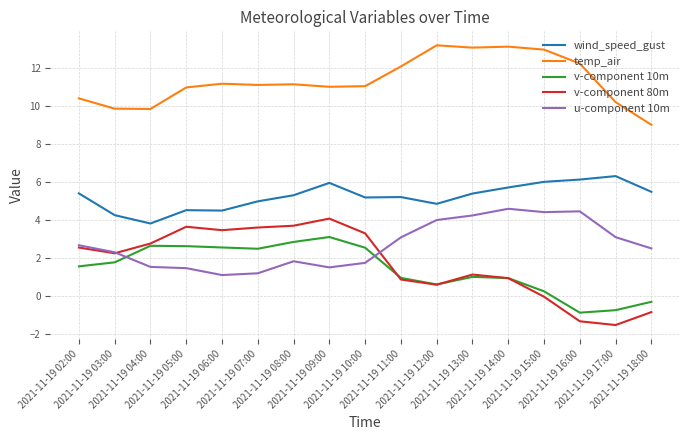

How many values in the v-component 80m series are below 2?

8